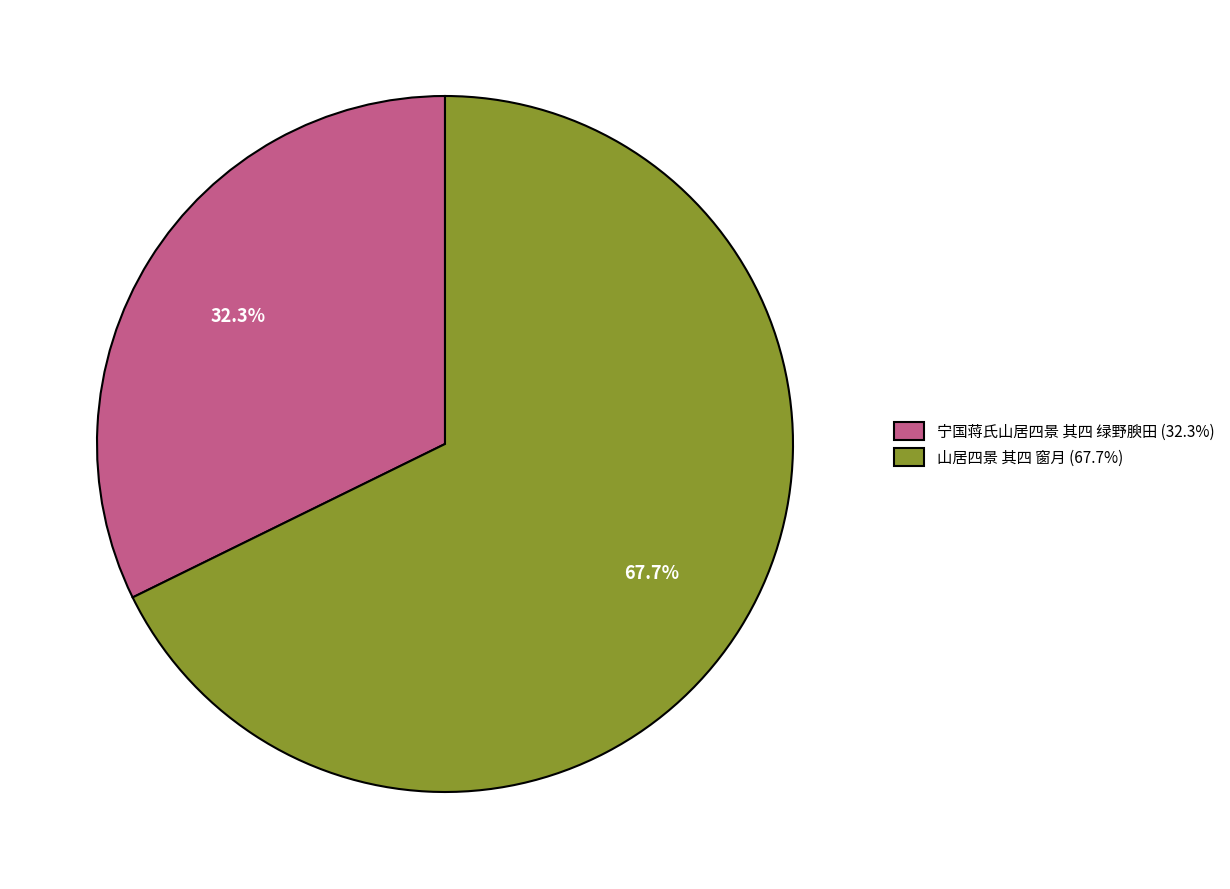

To the nearest percent, what percentage of the pie is 山居四景 其四 窗月?

68%